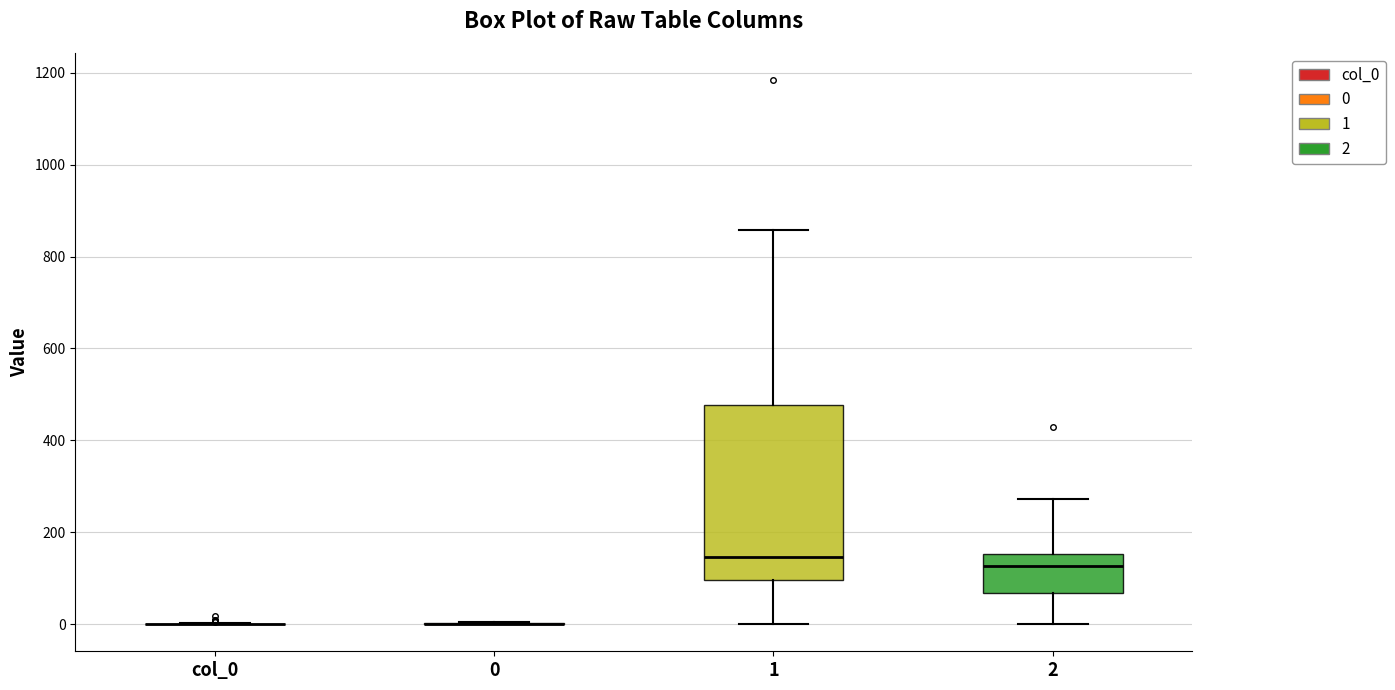

Where is the upper edge of the box for 1 on the y-axis? The values are not printed on the chart, so give them approximately, as read against the axis.

480